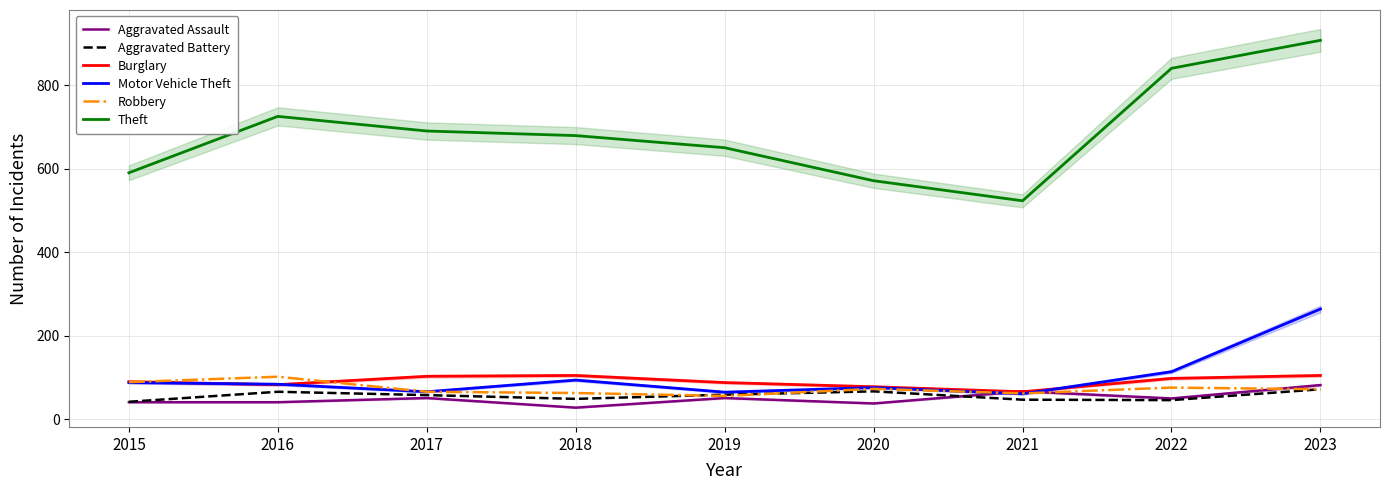

True or false: Theft and Burglary cross at least once.

False